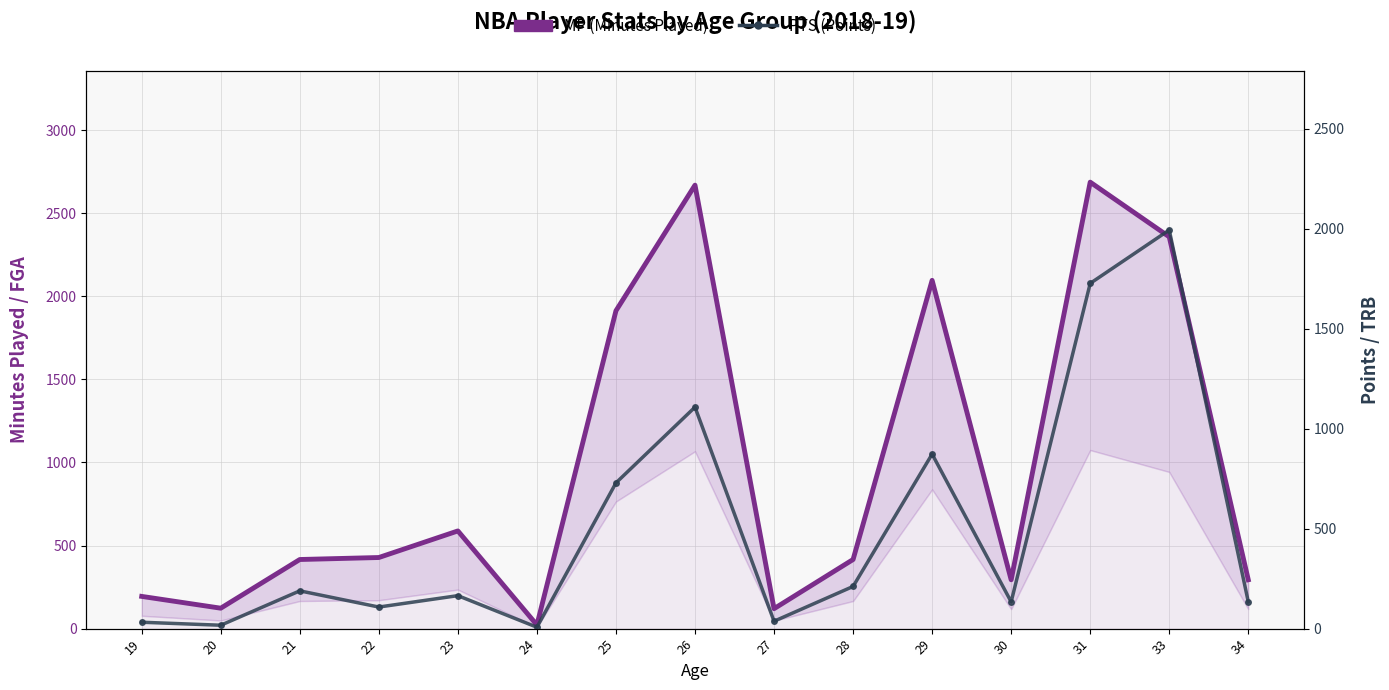

At how many categories does at least one series exceed 2371?

2